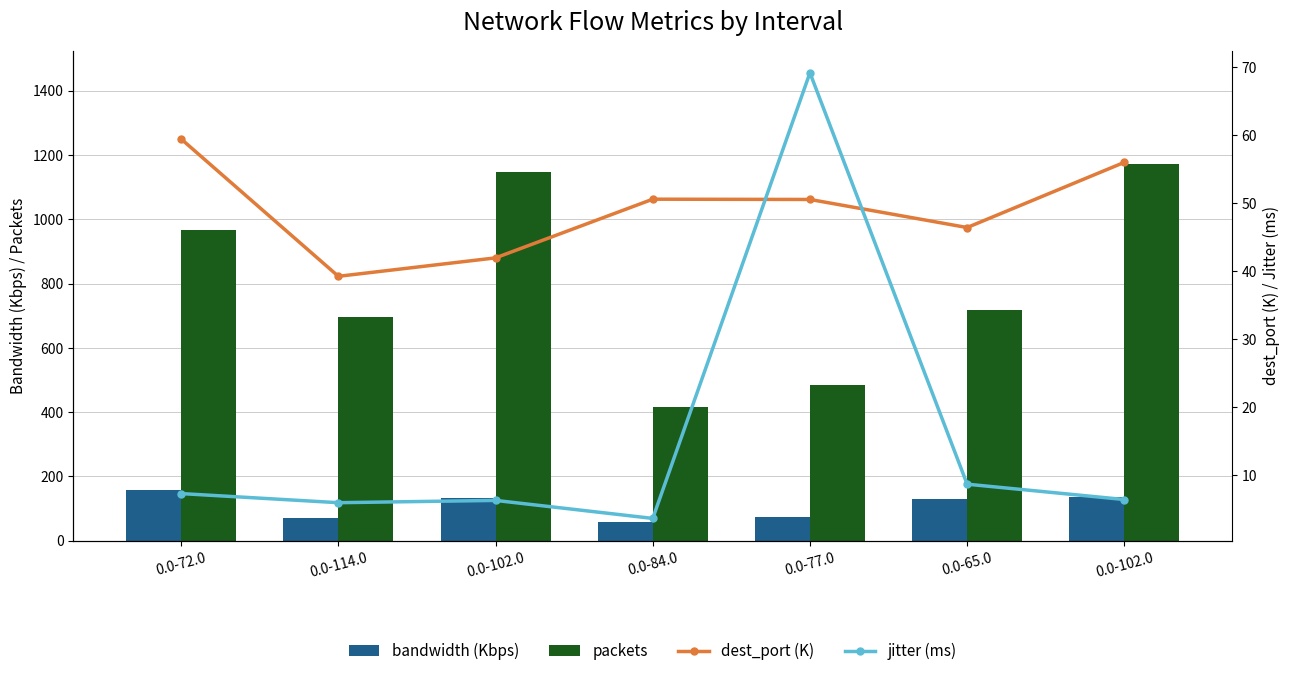

Reading right to left, what are all the values shown in this chart?

bandwidth (Kbps): 0.0-102.0=135.2	0.0-65.0=130.1	0.0-77.0=73.7	0.0-84.0=58.4	0.0-102.0=132.1	0.0-114.0=71.7	0.0-72.0=157.7
packets: 0.0-102.0=1173.0	0.0-65.0=719.0	0.0-77.0=483.0	0.0-84.0=417.0	0.0-102.0=1146.0	0.0-114.0=695.0	0.0-72.0=966.0
dest_port (K): 0.0-102.0=56.0	0.0-65.0=46.4	0.0-77.0=50.5	0.0-84.0=50.6	0.0-102.0=41.9	0.0-114.0=39.2	0.0-72.0=59.4
jitter (ms): 0.0-102.0=6.4	0.0-65.0=8.7	0.0-77.0=69.2	0.0-84.0=3.6	0.0-102.0=6.3	0.0-114.0=5.9	0.0-72.0=7.3